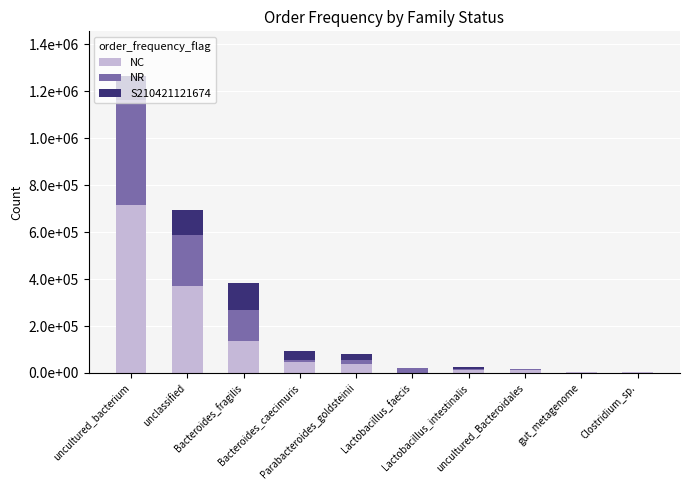

At which category is the sum across all series the highest?

uncultured_bacterium